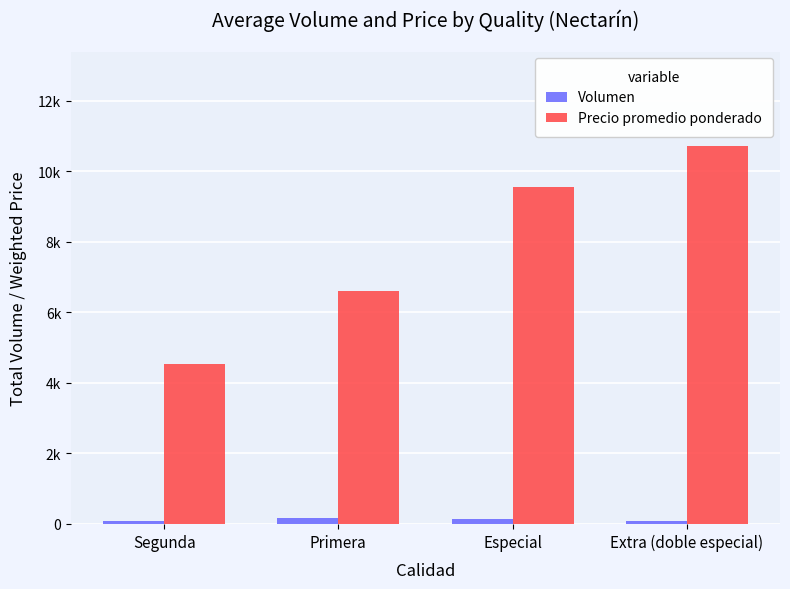

What is the difference between the maximum and minimum values in the Precio promedio ponderado series?

6166